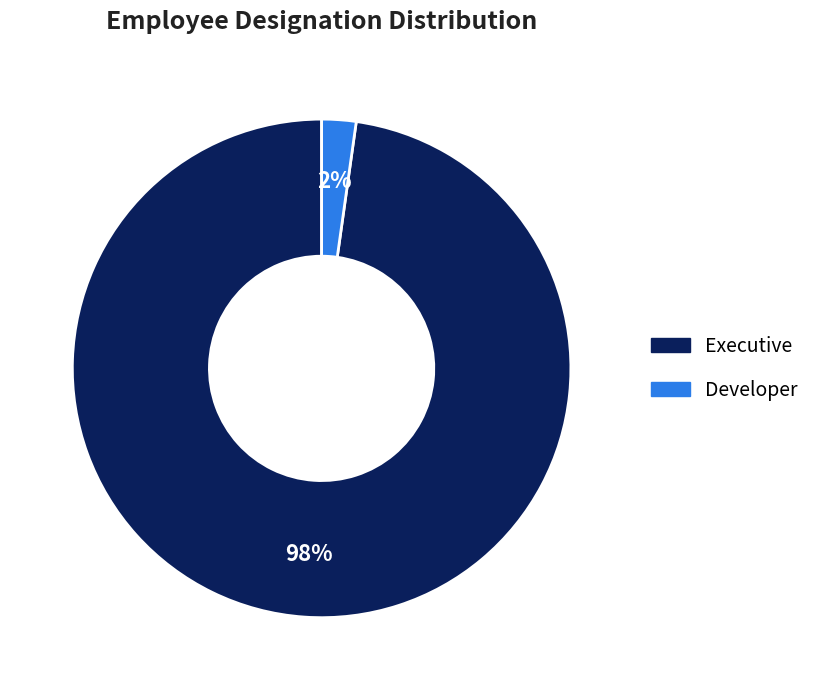

How many segments does this pie chart have?

2